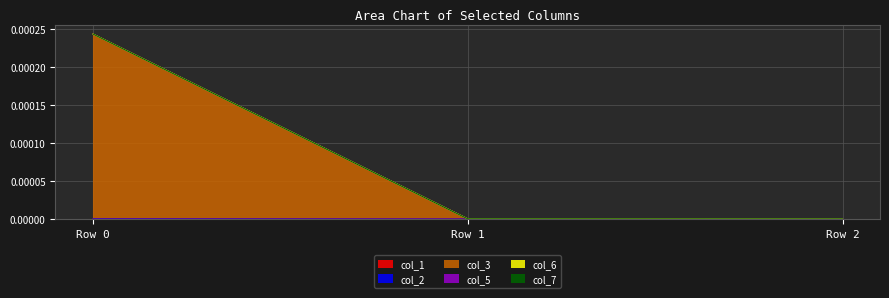

Does the chart have visible grid lines?

Yes